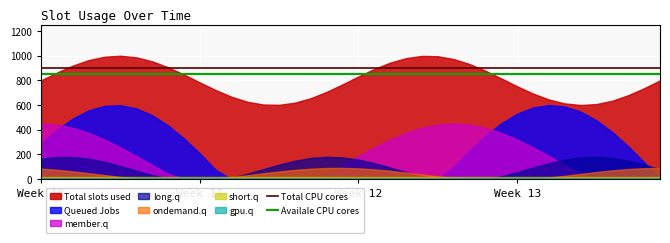

At how many categories does at least one series exceed 859?

40